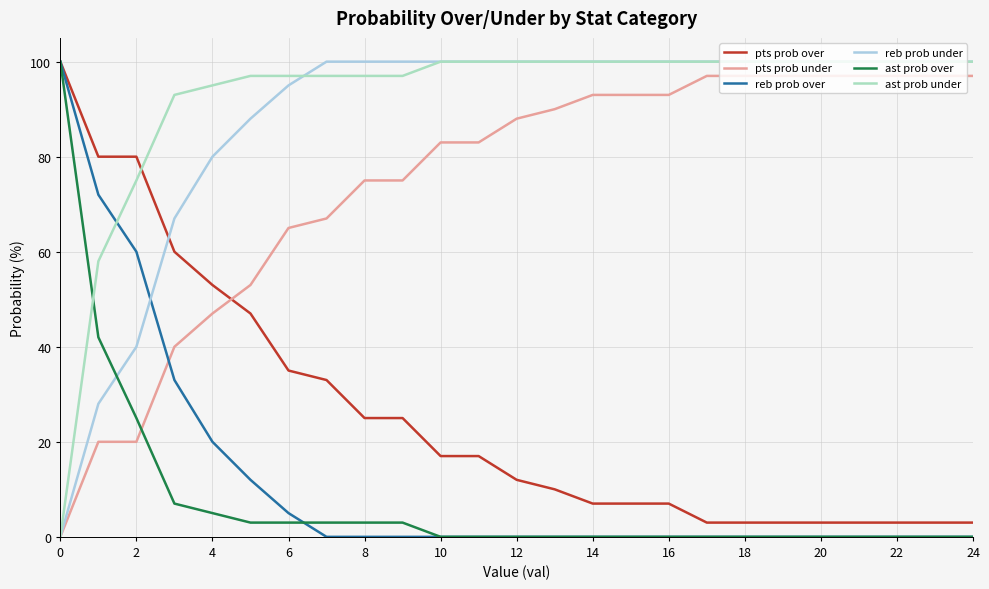

Which series ends up on top after the final intersection of pts prob over and pts prob under?

pts prob under